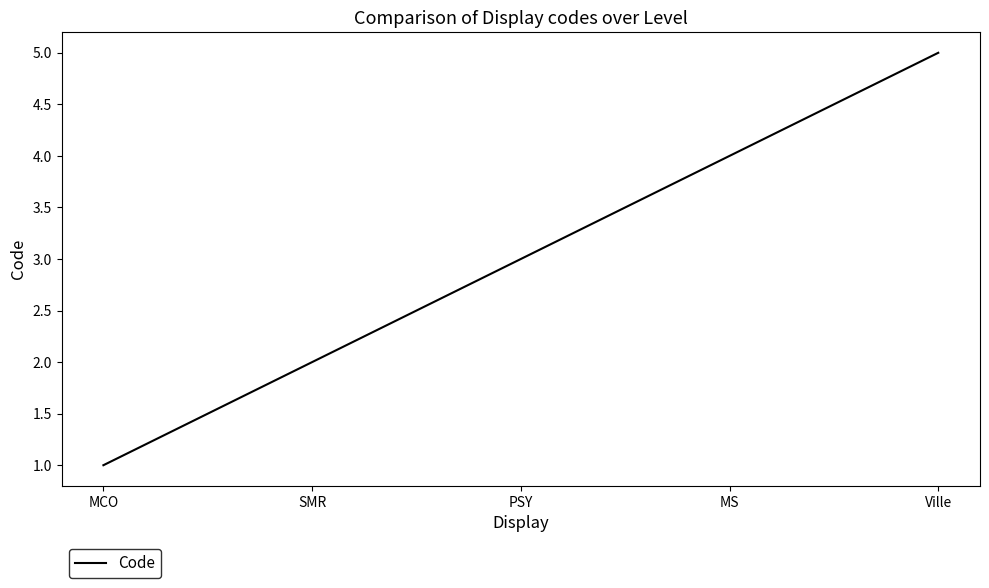

True or false: the data shows 1 at SMR.

False